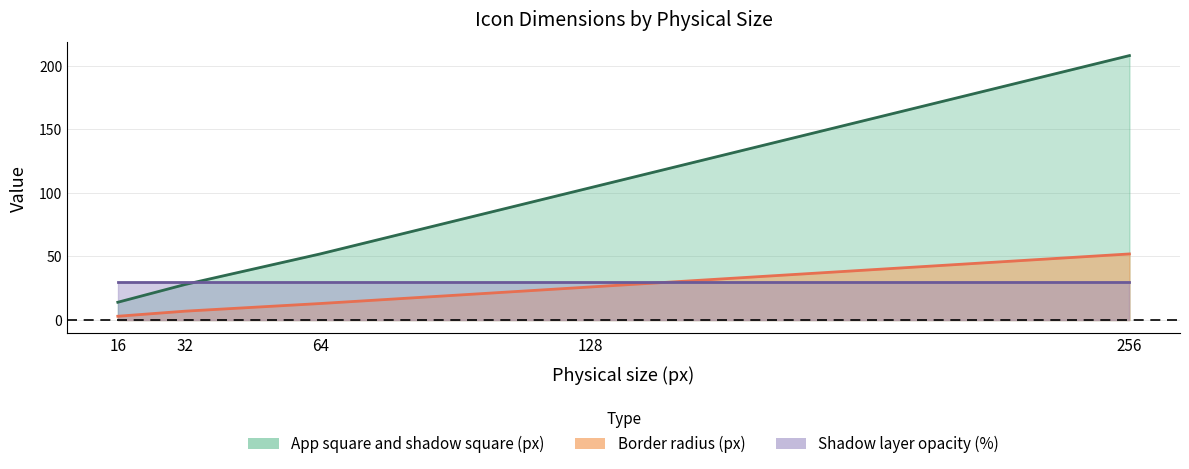

What is the approximate value of Border radius (px) at 128, to the nearest 5?

25